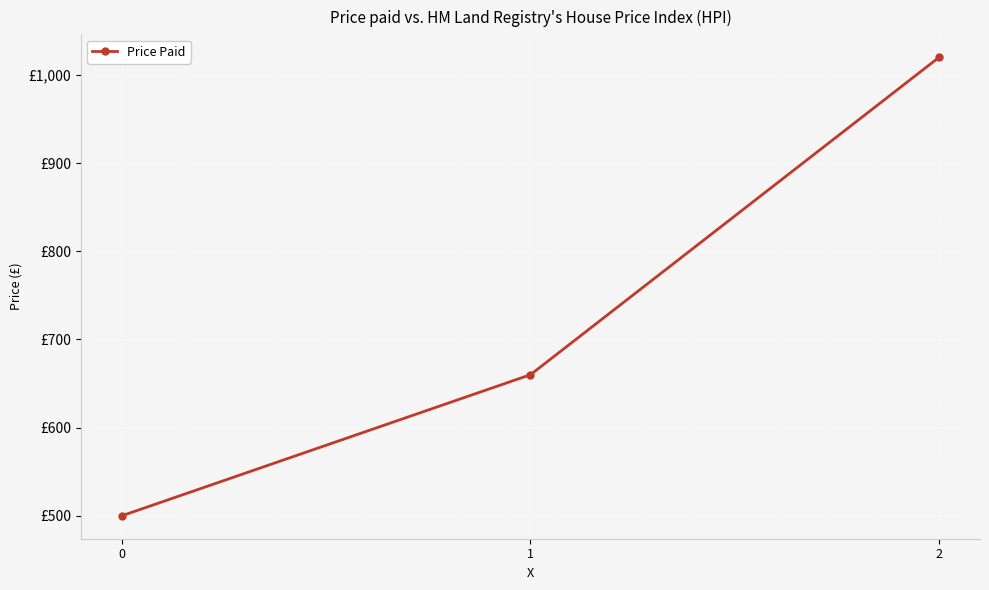

What is the value of the 2nd point from the left?

660